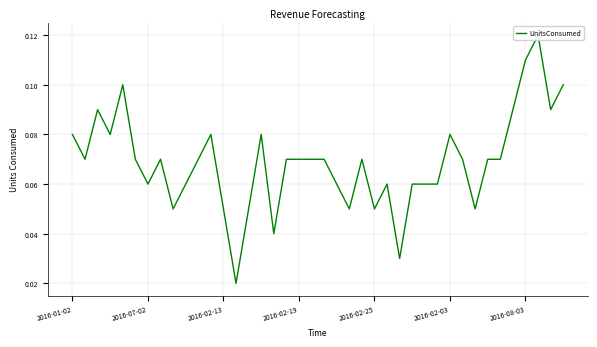

What is the maximum value shown in the chart?

0.1